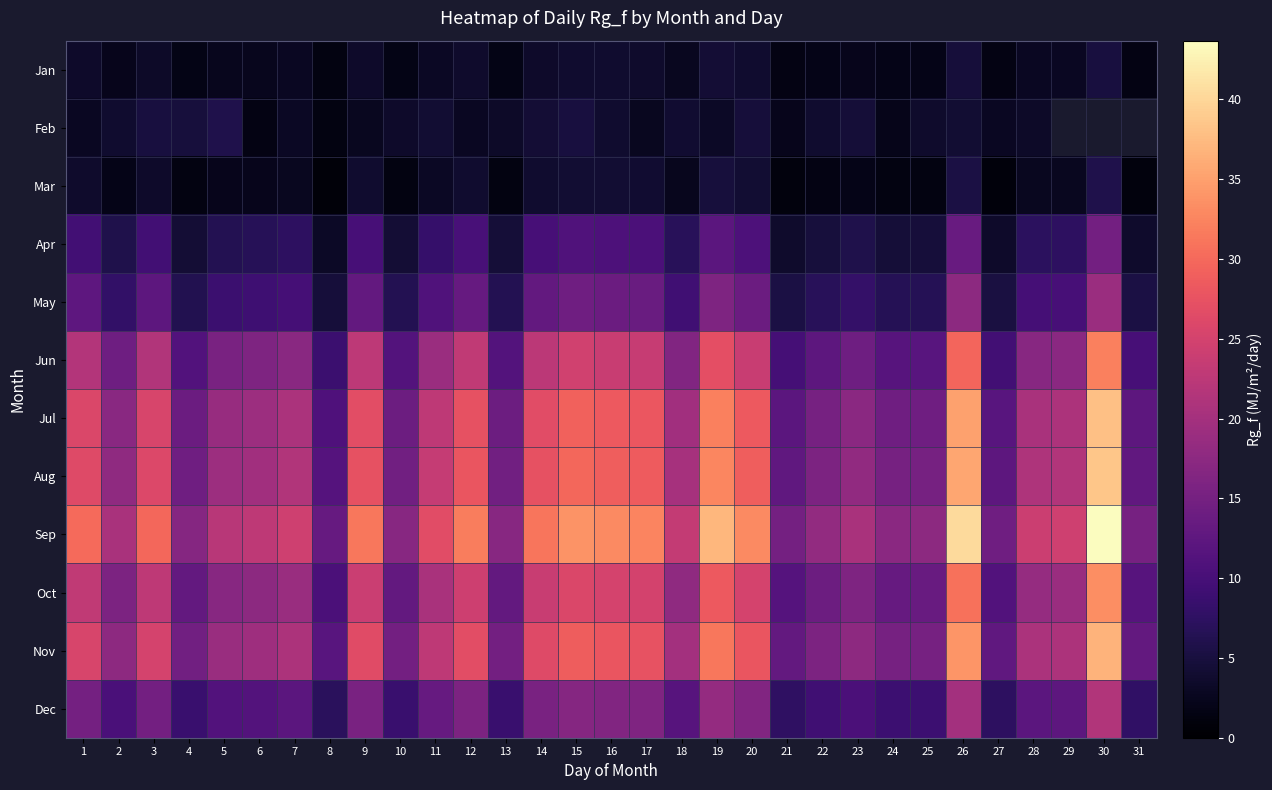

Rank the categories by Sep value from highest to lowest.

30, 26, 19, 15, 16, 20, 17, 12, 9, 14, 1, 3, 11, 29, 7, 28, 18, 6, 5, 23, 2, 22, 25, 24, 13, 10, 4, 31, 21, 27, 8